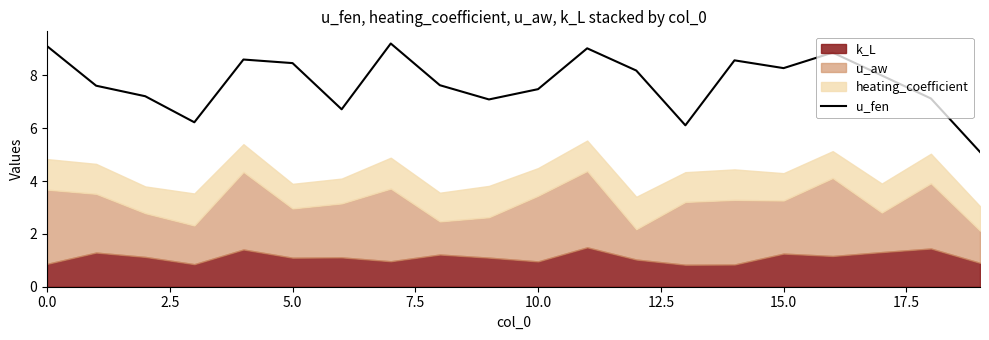

What position from the left is 19?

20